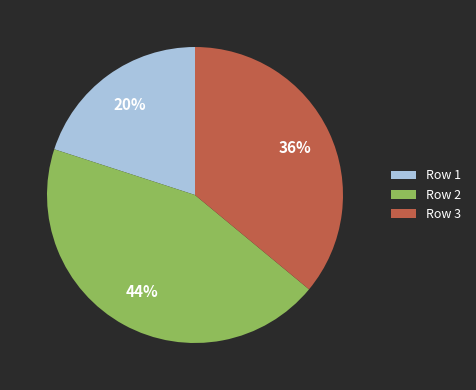

Is the sum of Row 1 and Row 2 greater than half?

Yes